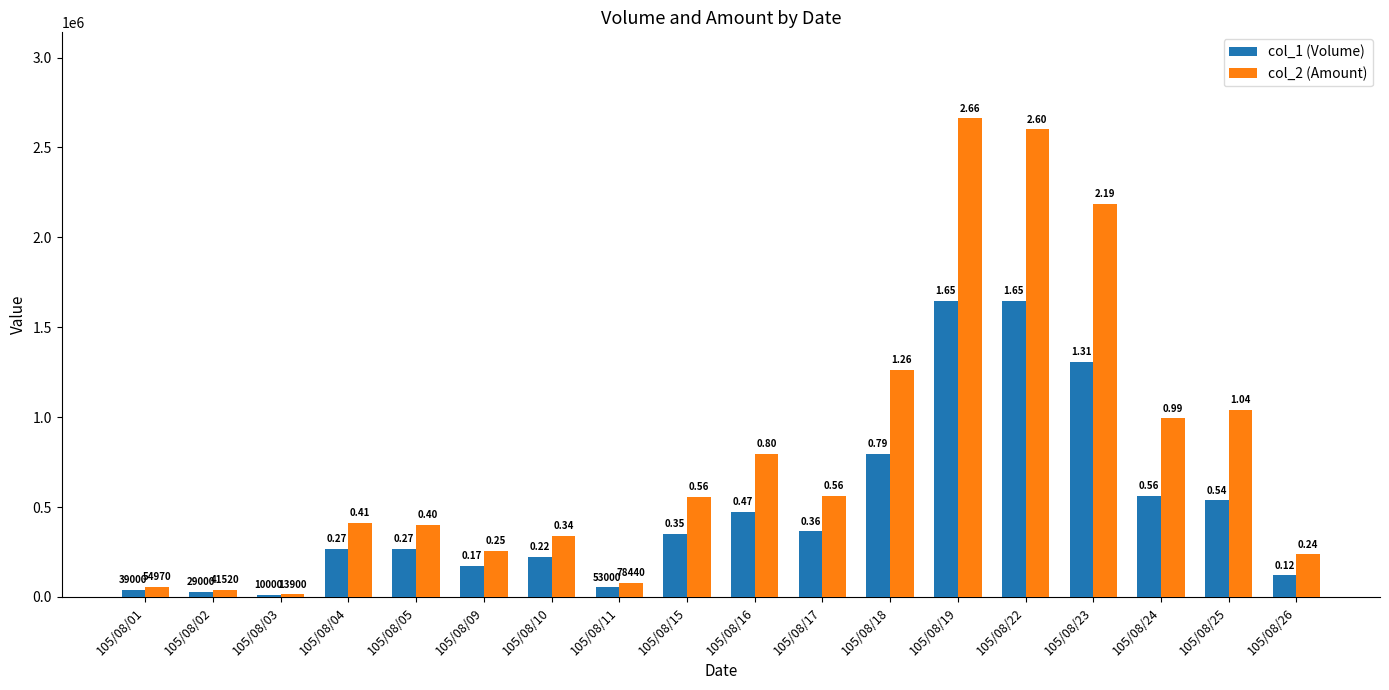

Which series changed the most between 105/08/09 and 105/08/17?

col_2 (Amount)